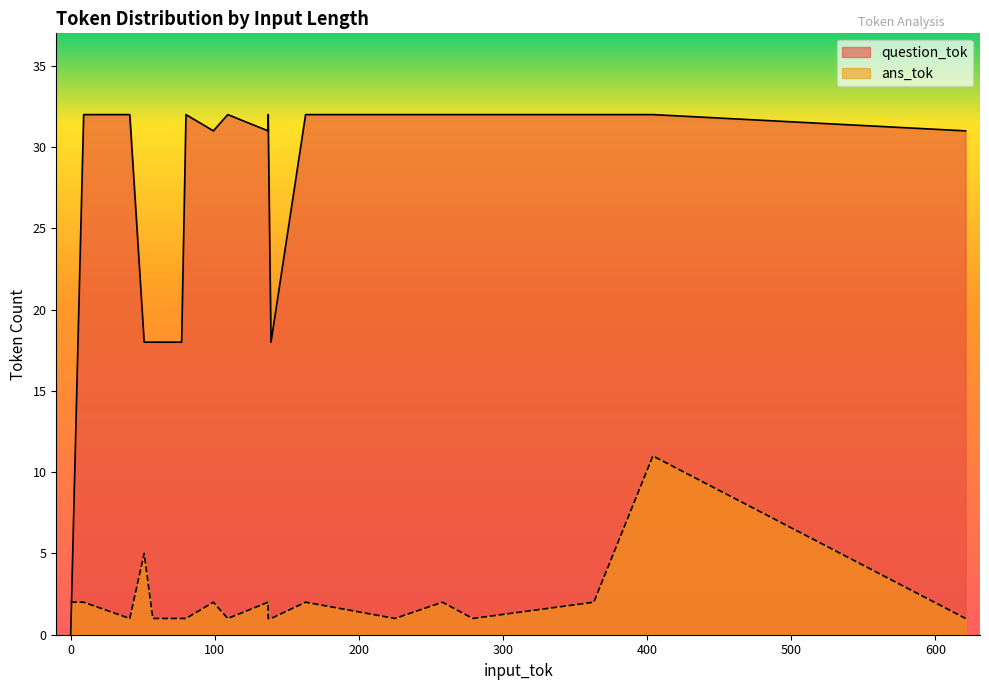

What is the maximum value for question_tok?

32